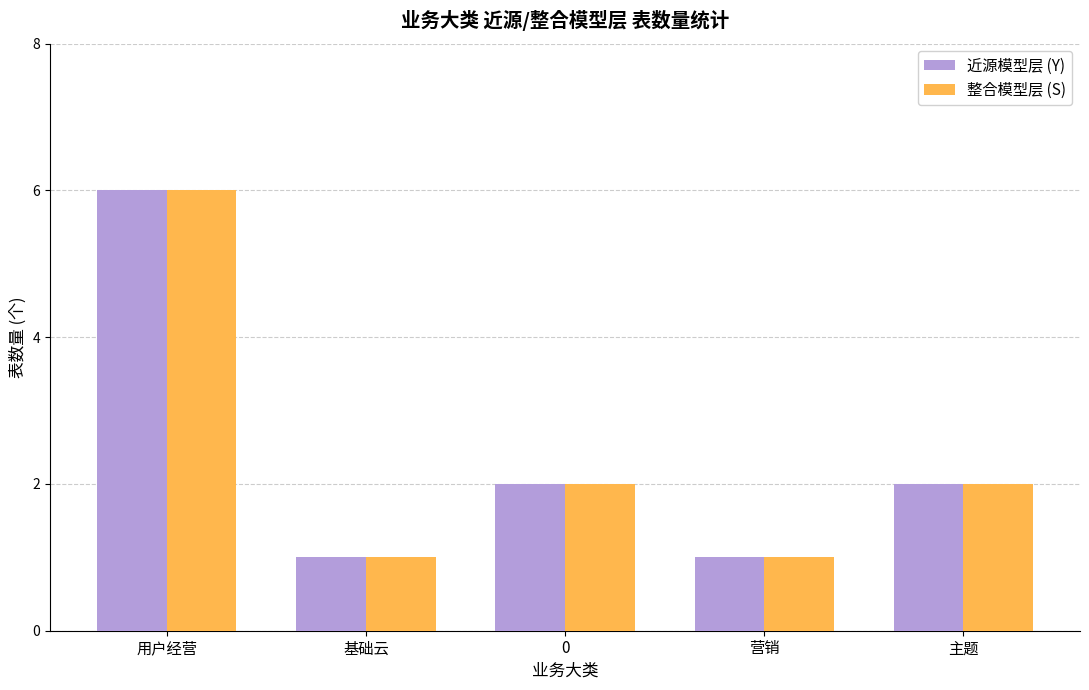

The 整合模型层 (S) series shows 2 at 主题. True or false?

True